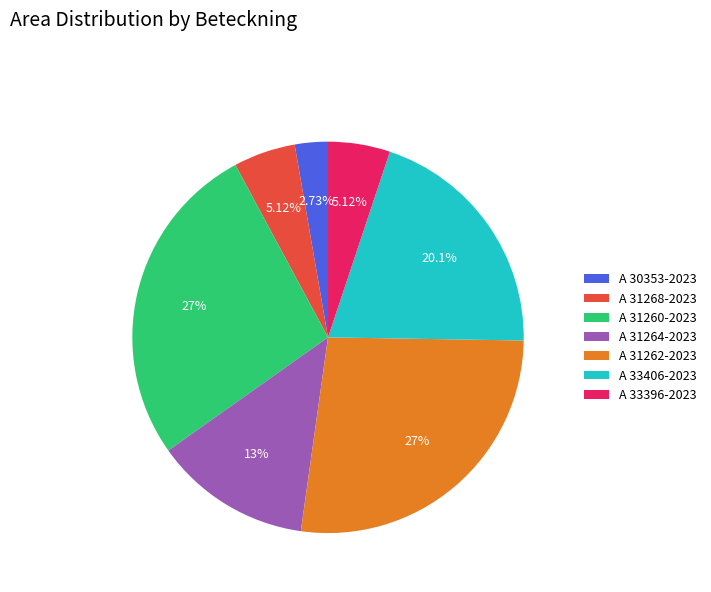

What percentage is the A 31262-2023 slice, to the nearest percent?

27%